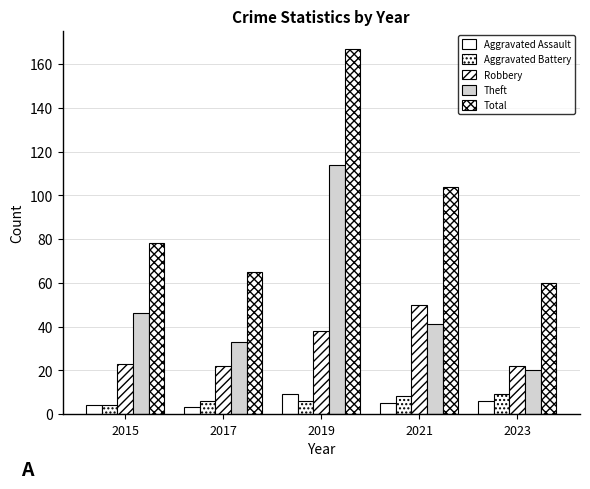

Where is Robbery nearest to the value 36?

2019